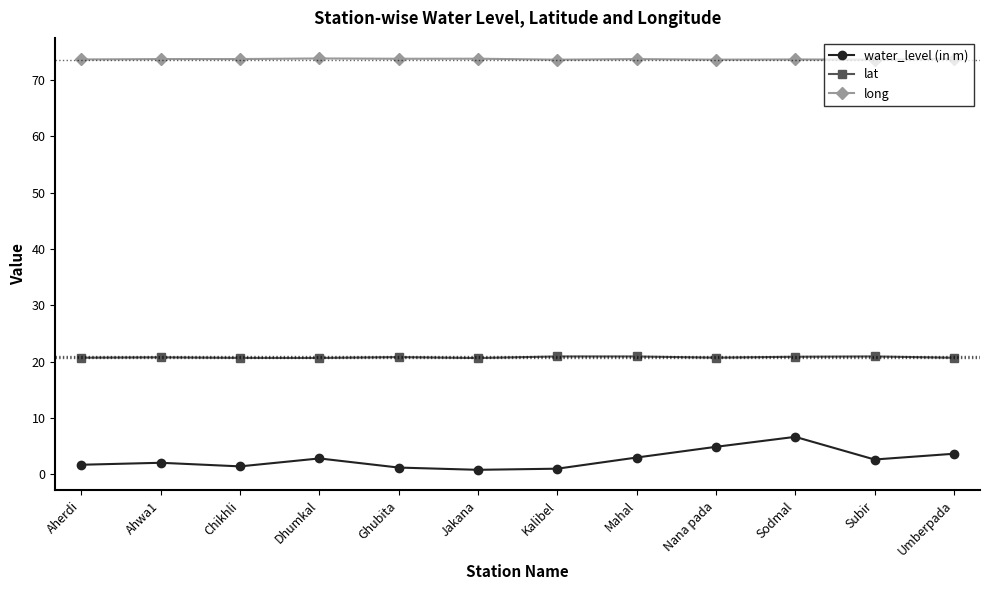

In water_level (in m), how many points are higher than both neighbors (excluding endpoints)?

3